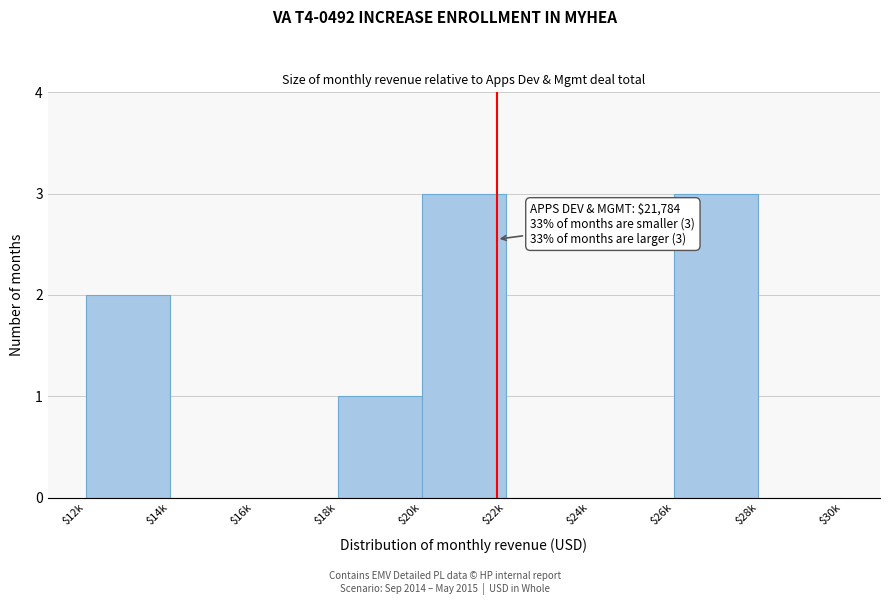

What is the maximum value shown in the chart?

3